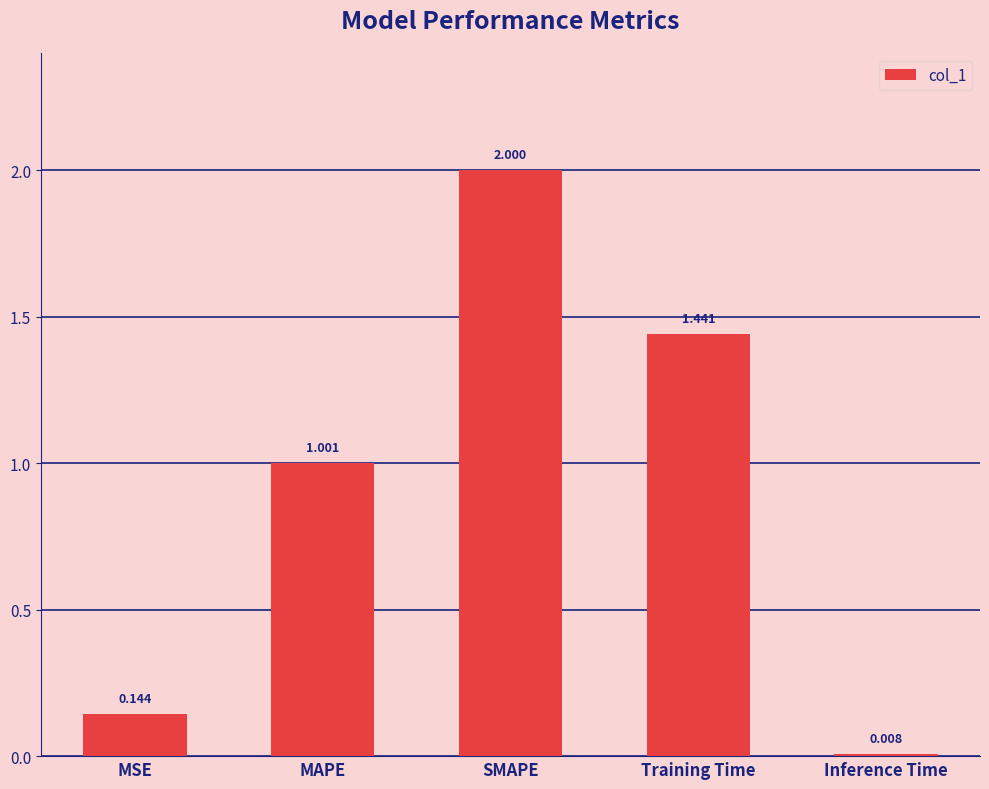

What is the label of the 1st bar from the left?

MSE